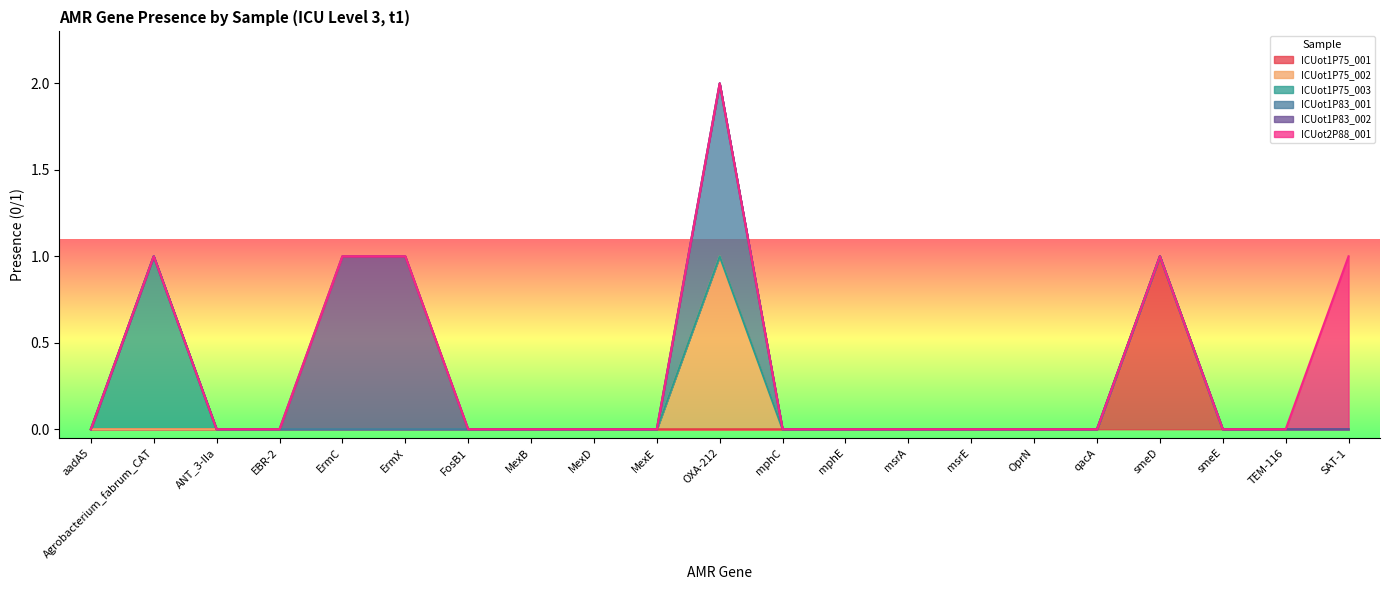

At which label does ICUot1P75_003 reach its peak?

Agrobacterium_fabrum_CAT